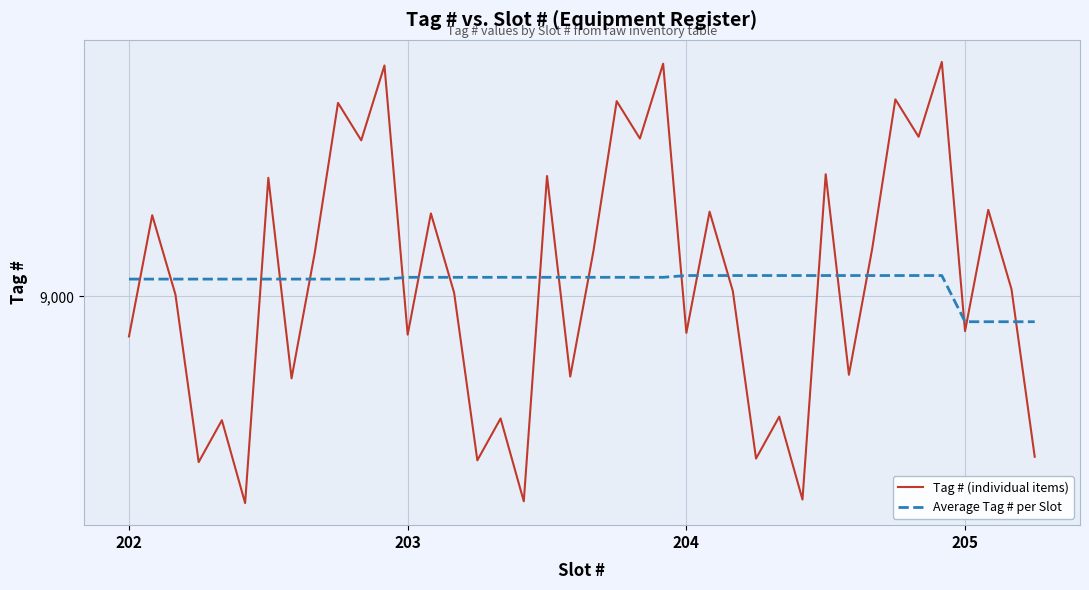

Does the chart display data point markers on the line(s)?

No